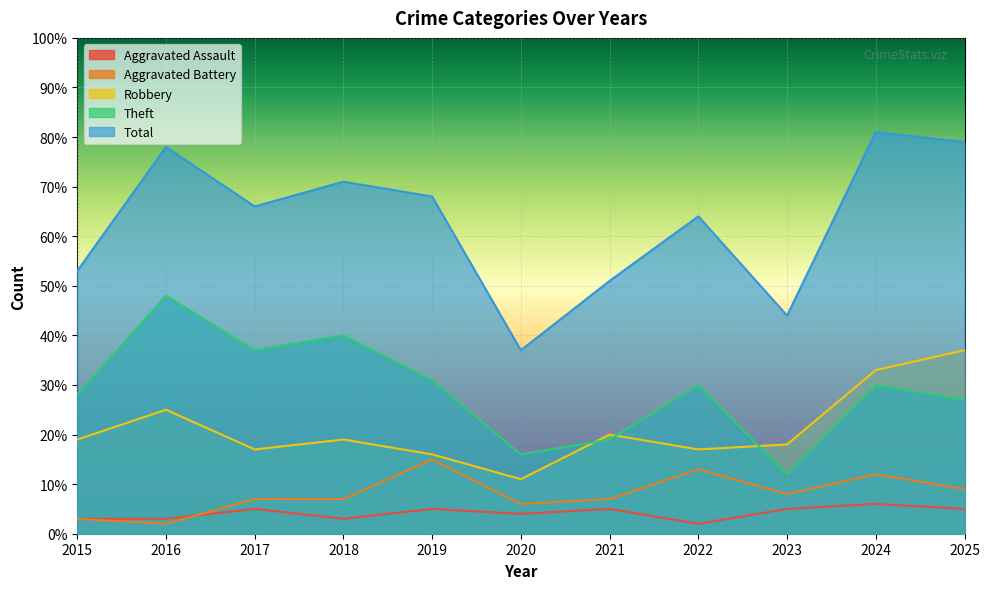

Which series has the largest total across all categories?

Total